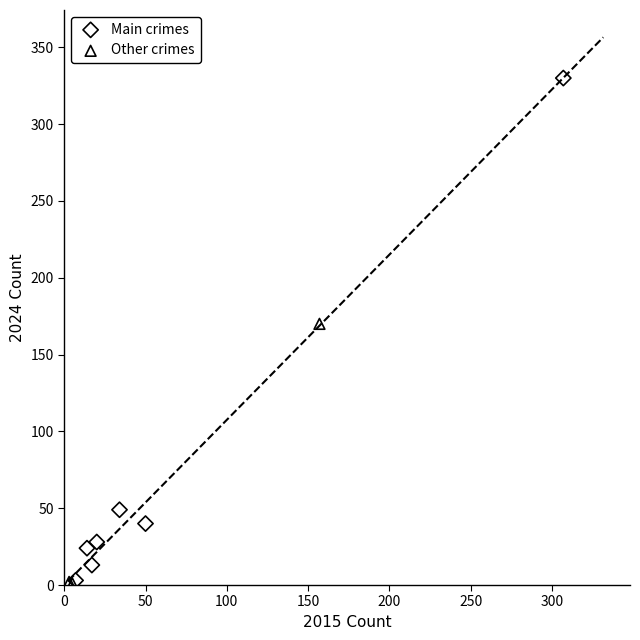

Which series reaches the maximum Y coordinate?

Main crimes